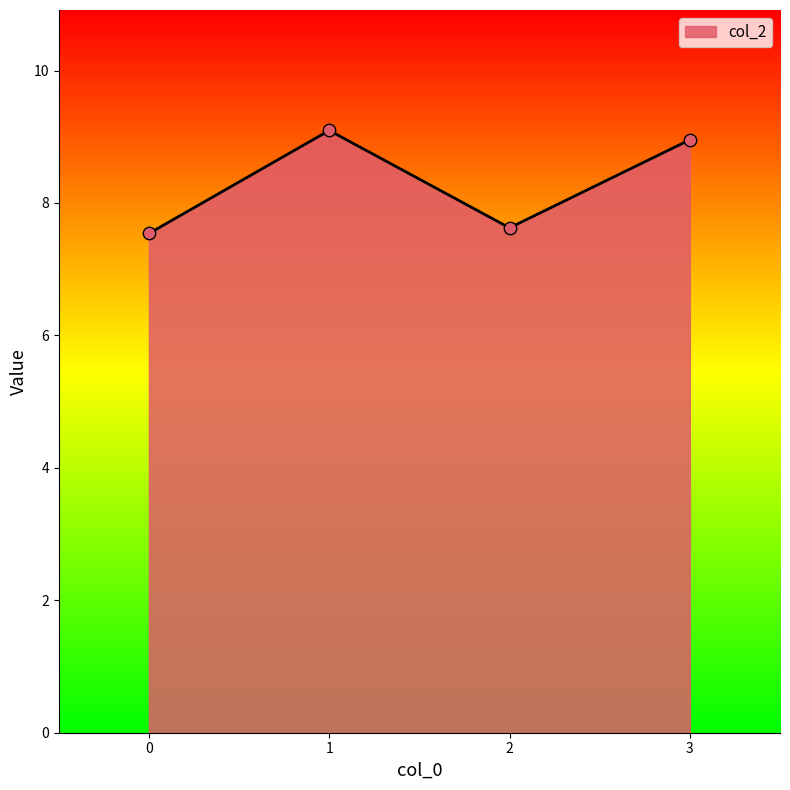

Approximately how many times larger is the value at 3 compared to 1?

1.0